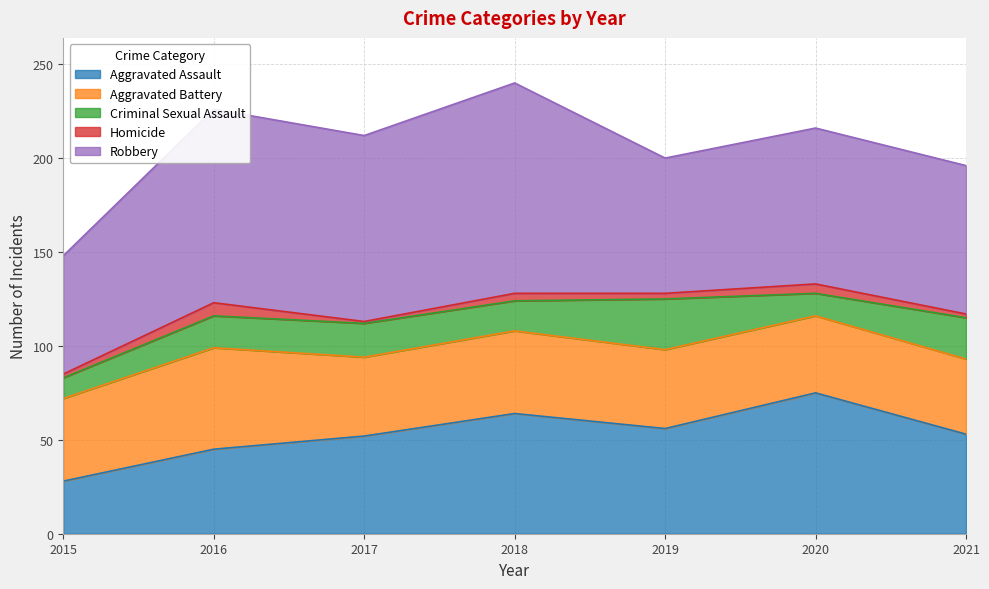

Which has a higher value, 2021 or 2020?

2020